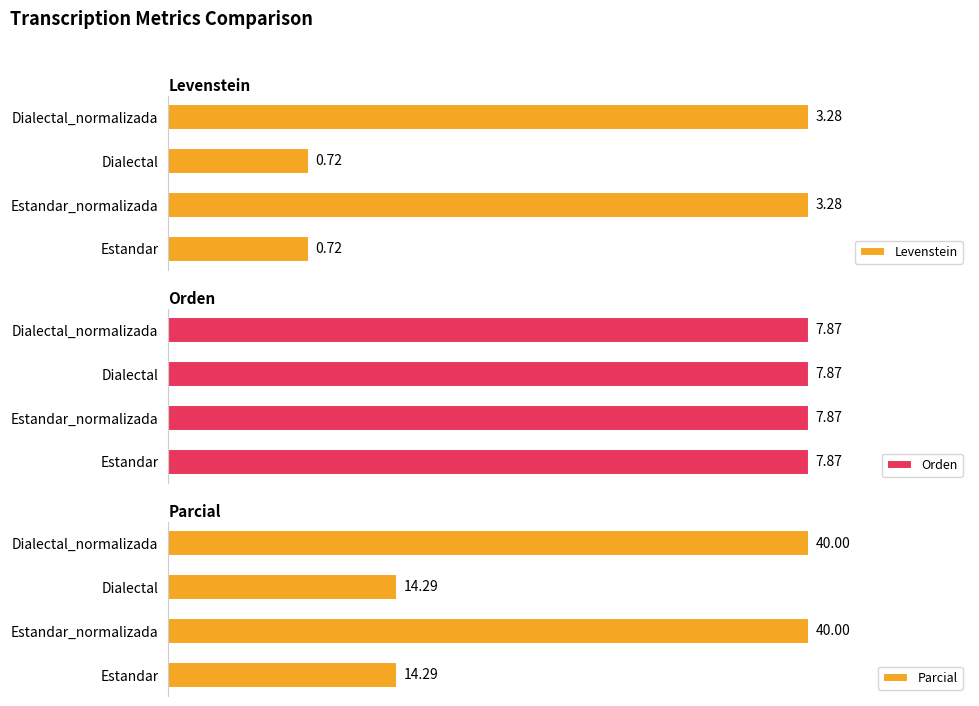

Which series has the largest range (max minus min)?

Parcial